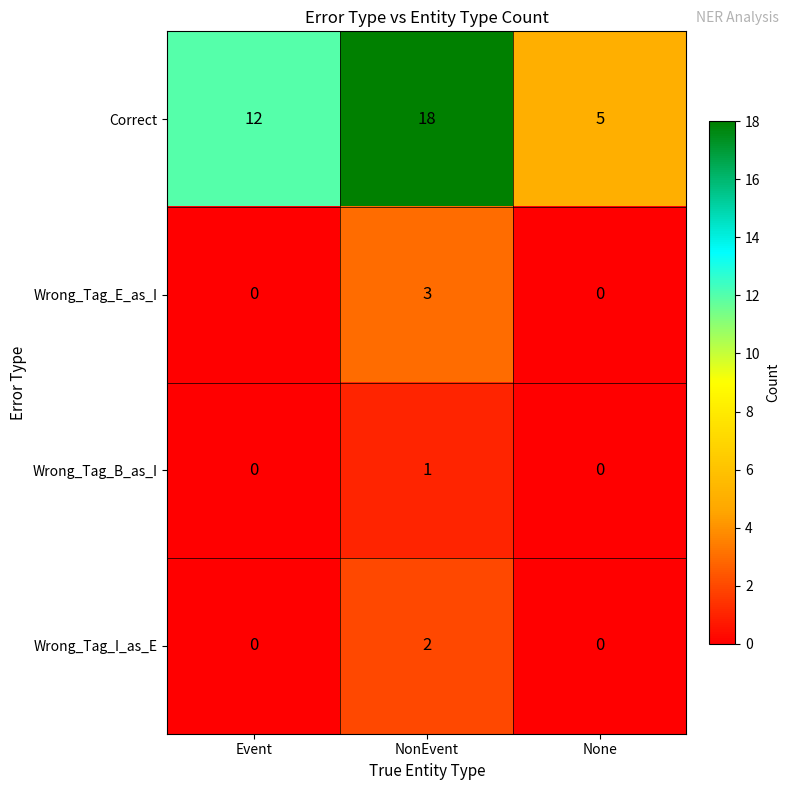

Reading right to left, list all the values displayed in this chart.

Correct: None=5	NonEvent=18	Event=12
Wrong_Tag_E_as_I: None=0	NonEvent=3	Event=0
Wrong_Tag_B_as_I: None=0	NonEvent=1	Event=0
Wrong_Tag_I_as_E: None=0	NonEvent=2	Event=0